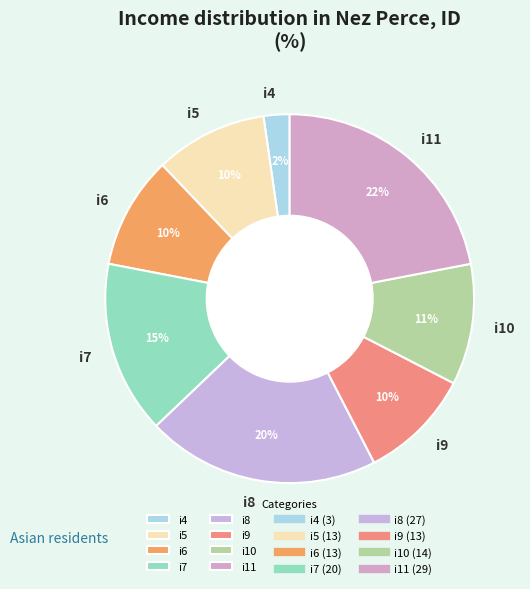

To the nearest percent, what percentage of the pie is i6?

10%